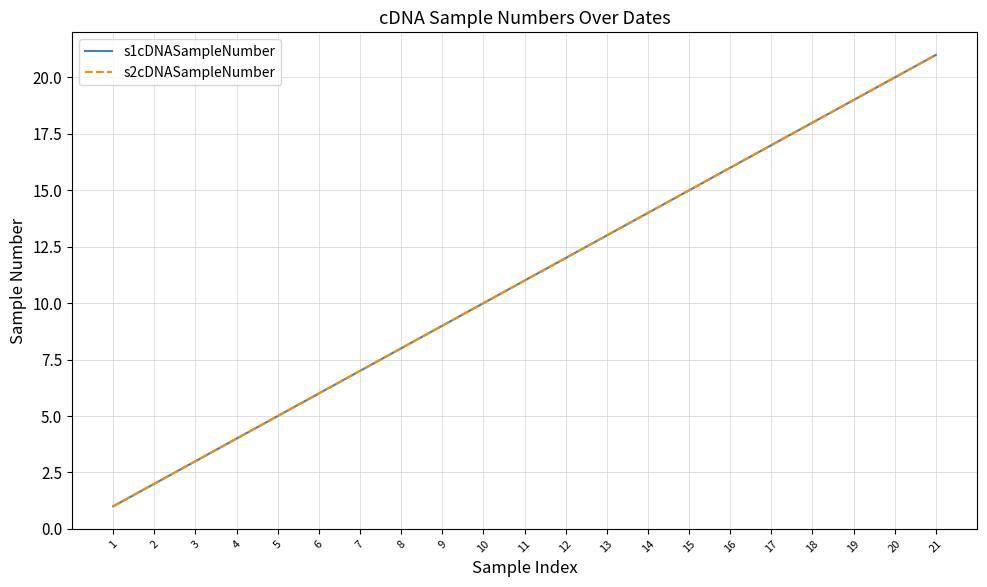

What is the lowest value of the s1cDNASampleNumber series?

1